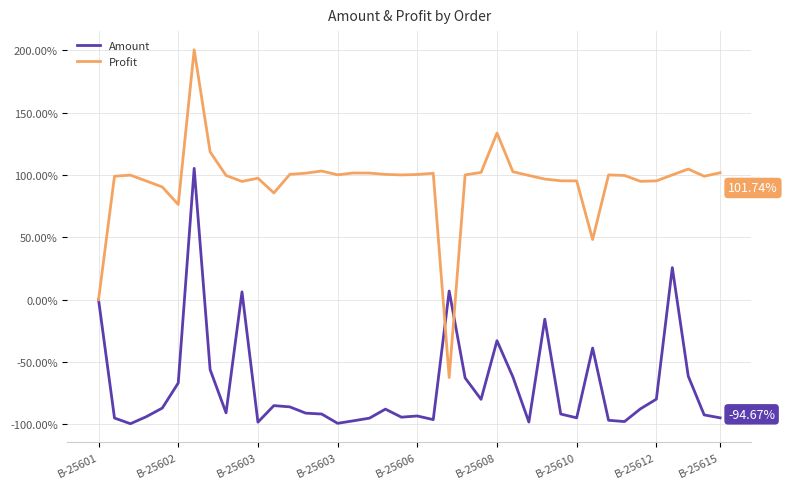

Which series has the widest spread of values?

Profit